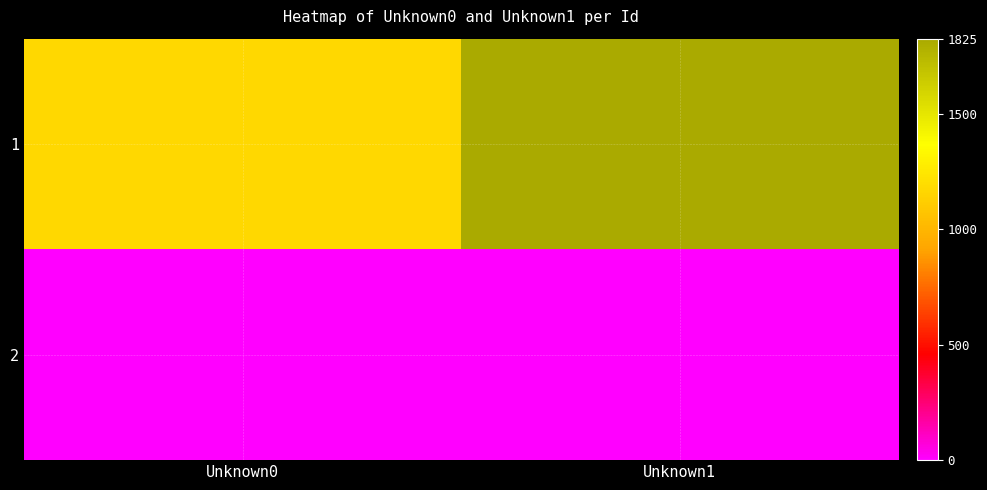

Reading left to right, what are all the values shown in this chart?

1: Unknown0=1171	Unknown1=1825
2: Unknown0=0	Unknown1=0